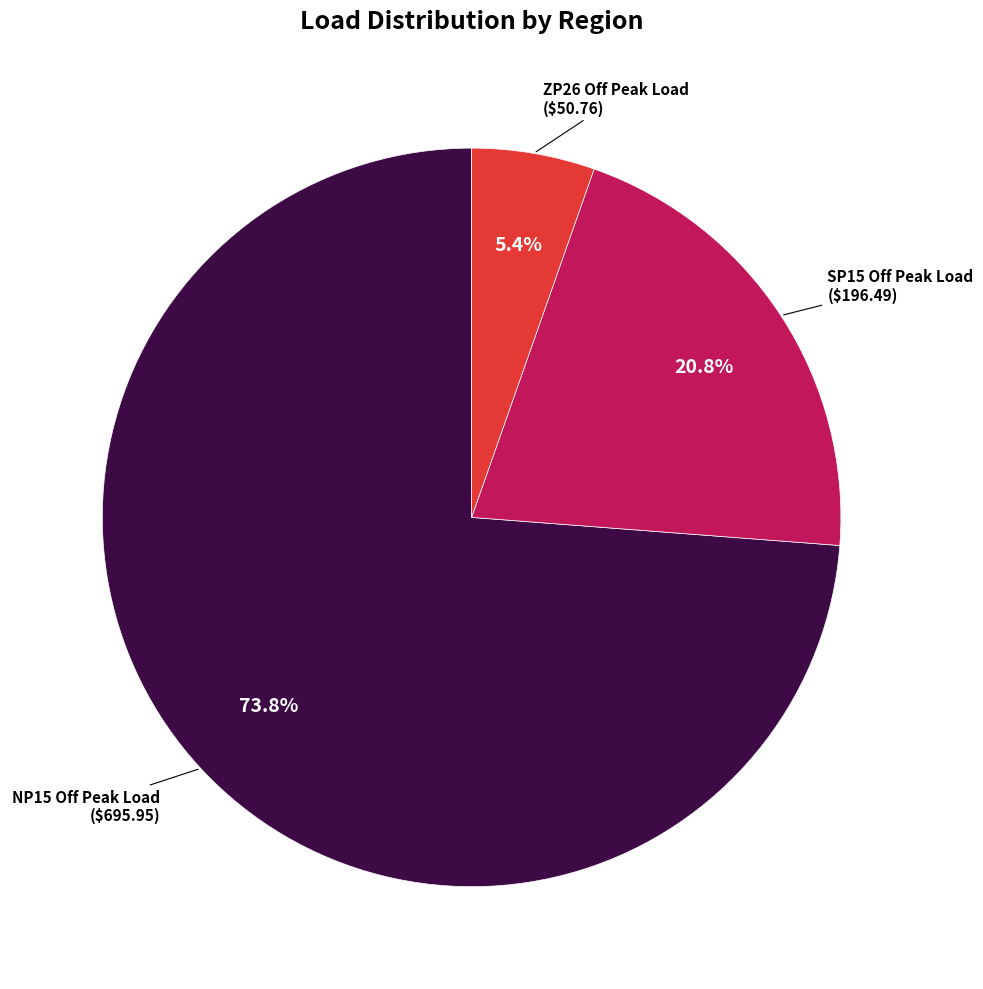

Is there any slice that represents more than half of the pie?

Yes